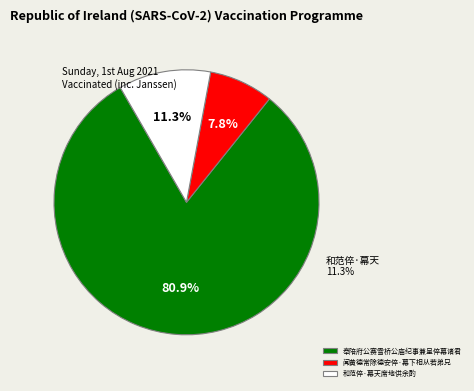

Which slice is the largest?

奉陪府公赛雪桥公庙纪事兼呈倅幕诸君